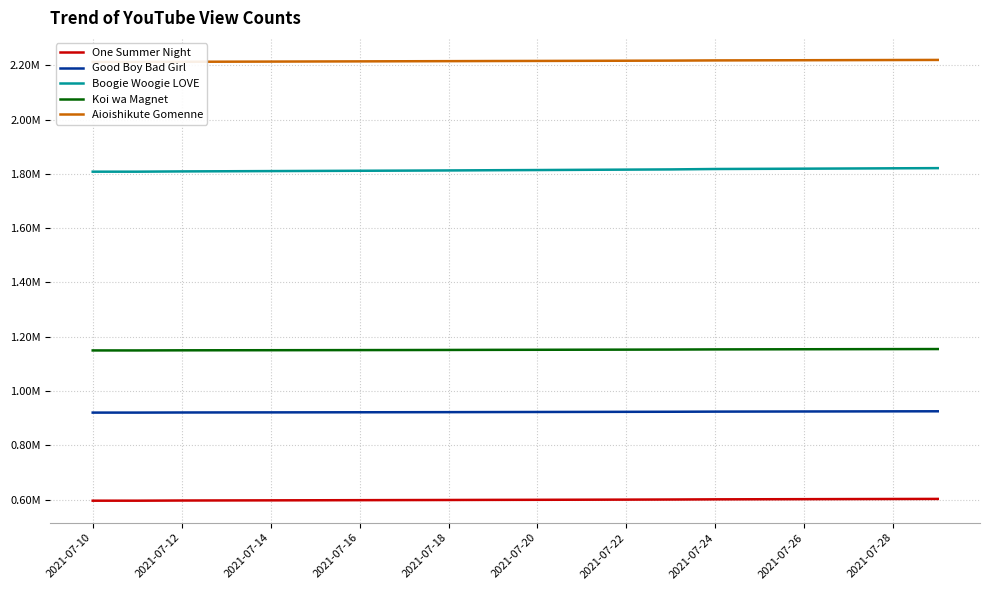

True or false: Aioishikute Gomenne and Boogie Woogie LOVE cross at least once.

False